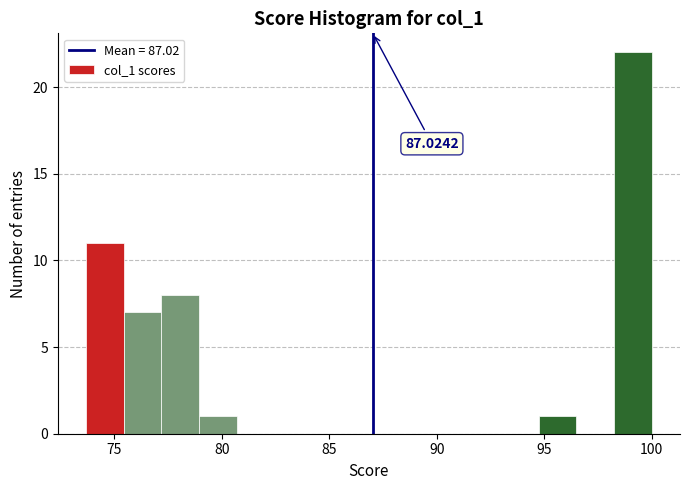

Read against the x-axis, roughly where is the centre of the tallest bar?

99.0